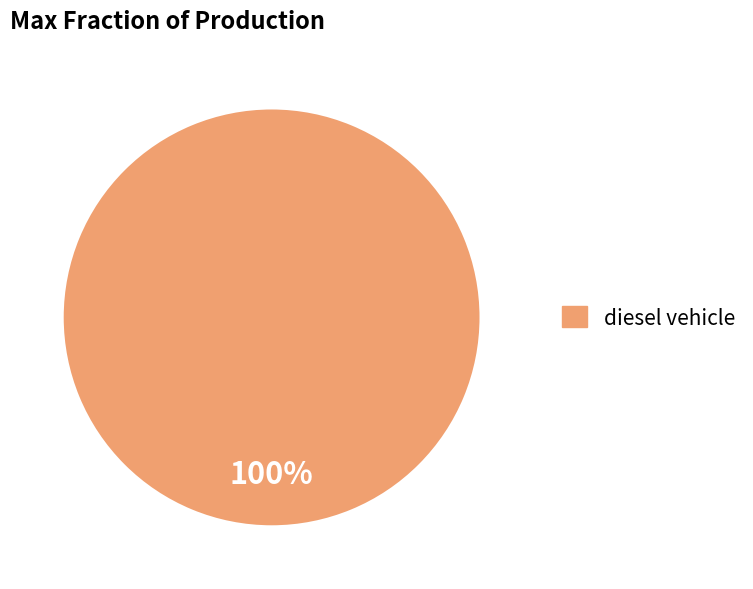

Does any single category account for the majority?

Yes